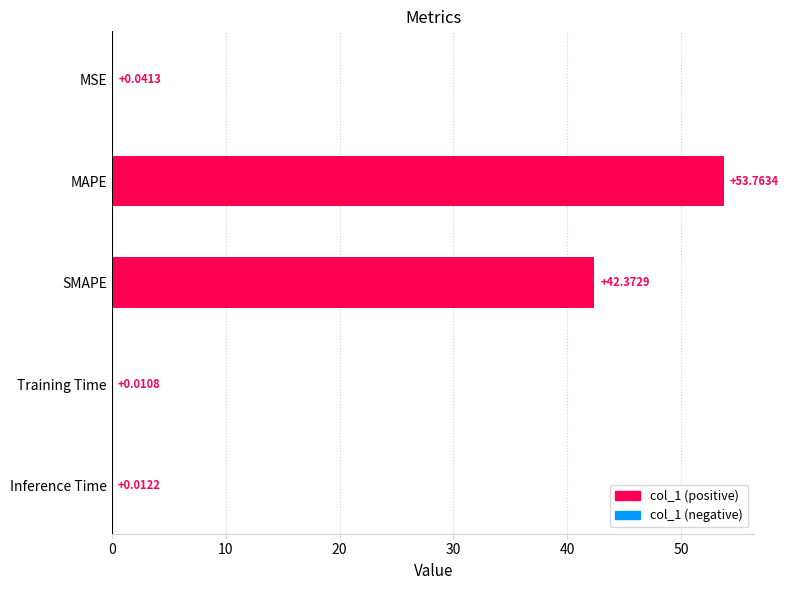

At which label is the value closest to 26?

SMAPE